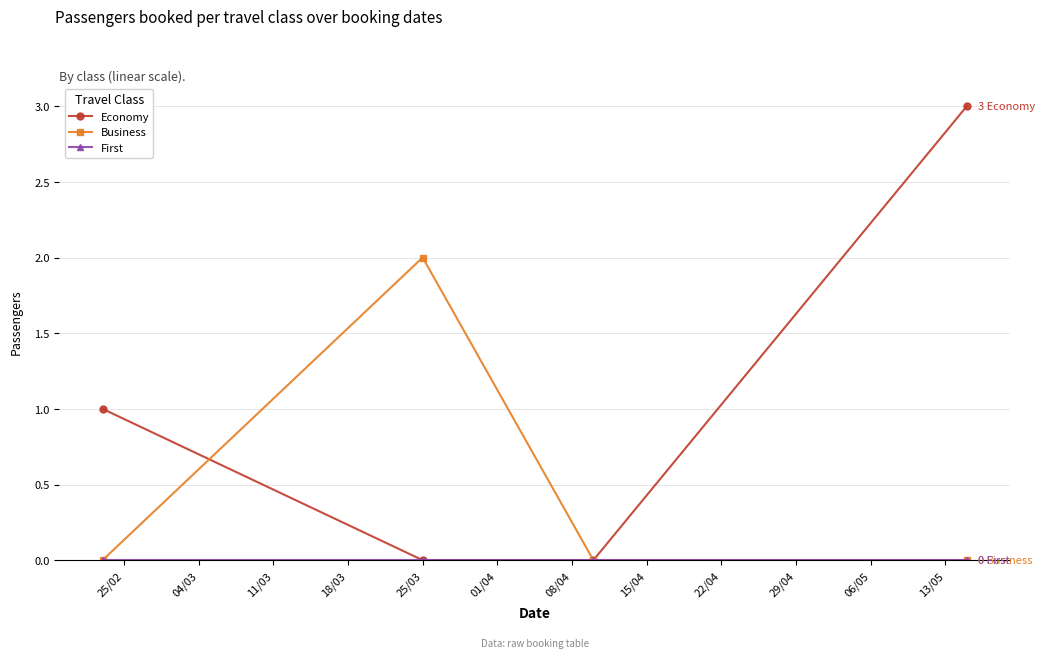

In Business, how many points are higher than both neighbors (excluding endpoints)?

1